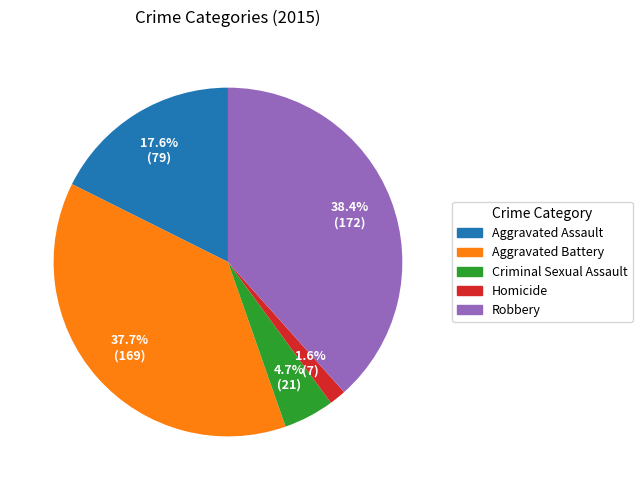

What percentage is the Homicide slice, to the nearest percent?

2%